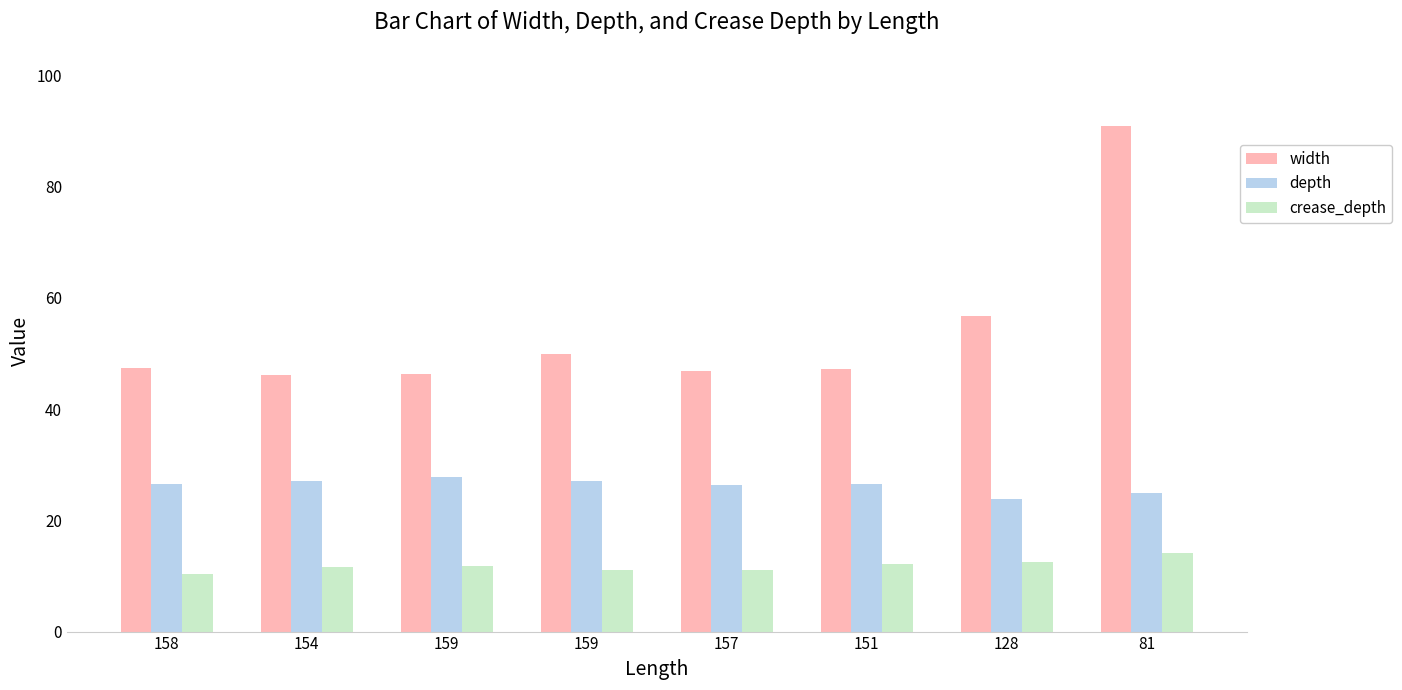

What is the label of the 3rd bar from the right?

151